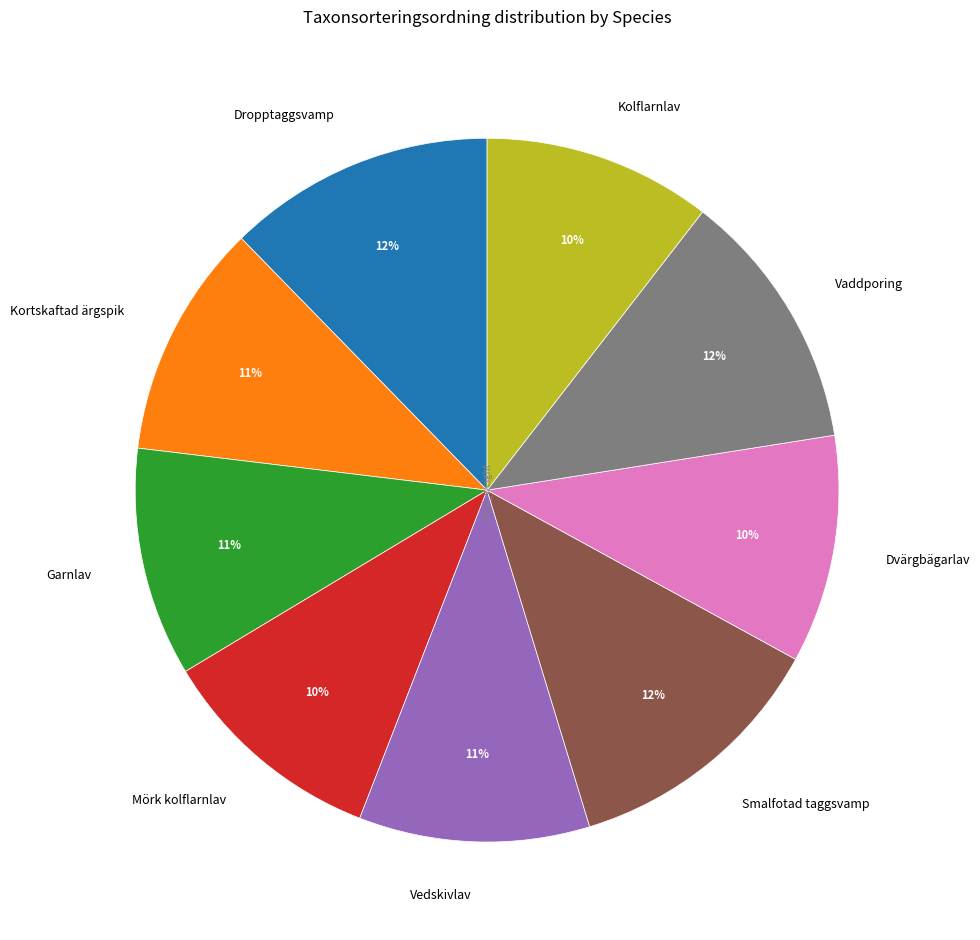

What percentage is the Kortskaftad ärgspik slice, to the nearest percent?

11%